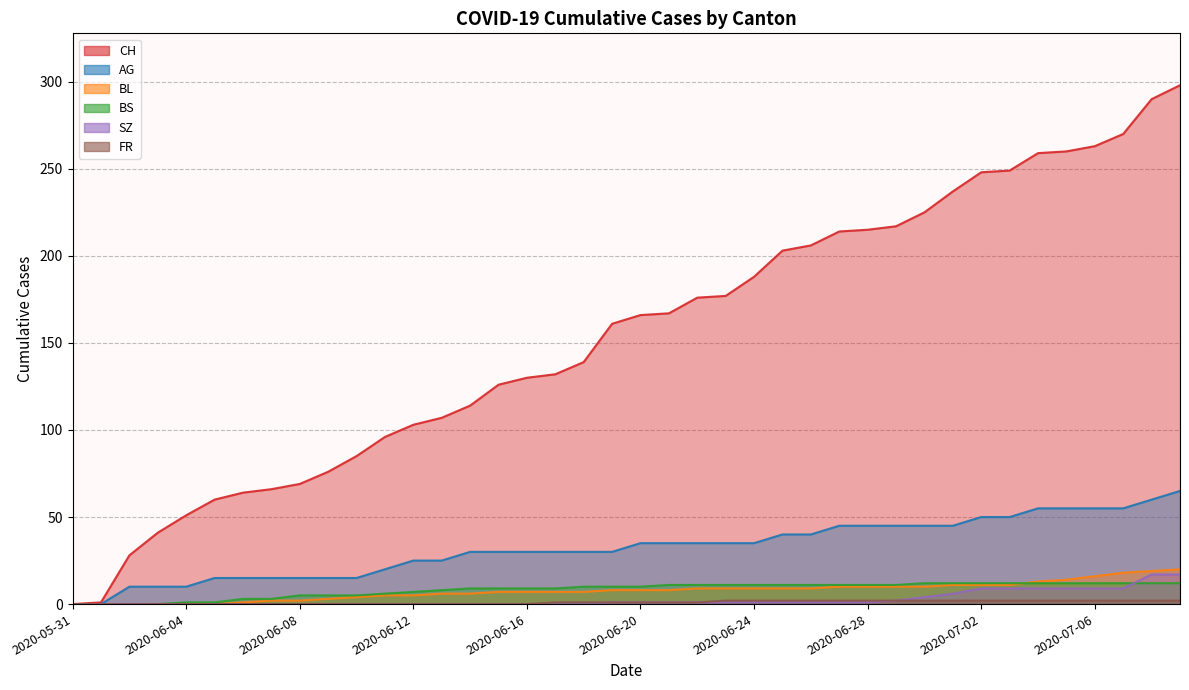

True or false: SZ has more than 1 interior local peaks.

False